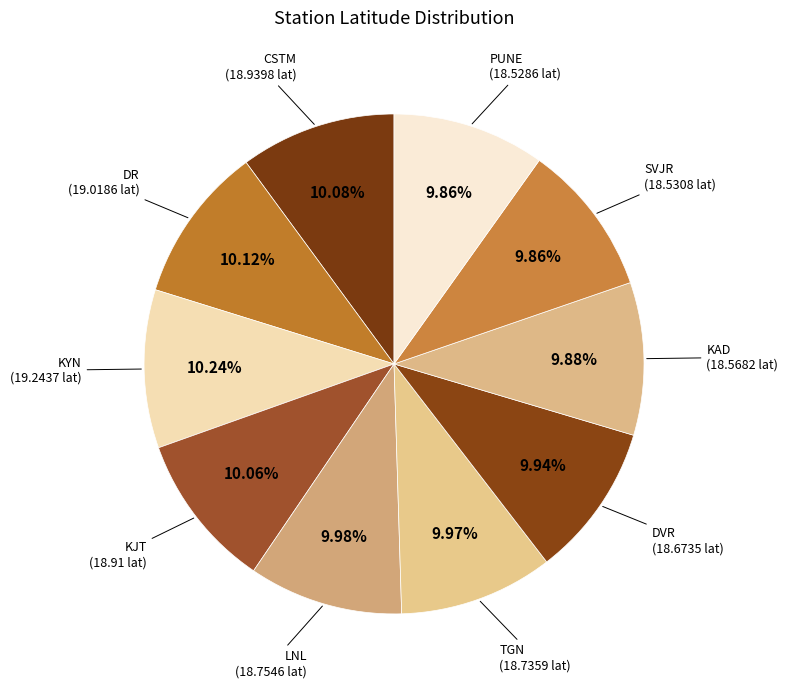

Does PUNE account for over 50% of the chart?

No